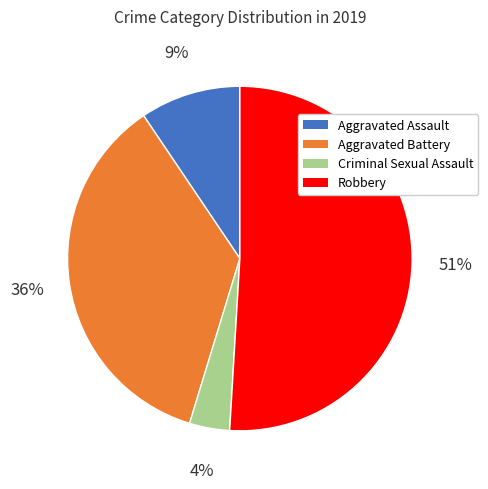

The Robbery slice represents 60% of the pie. True or false?

False